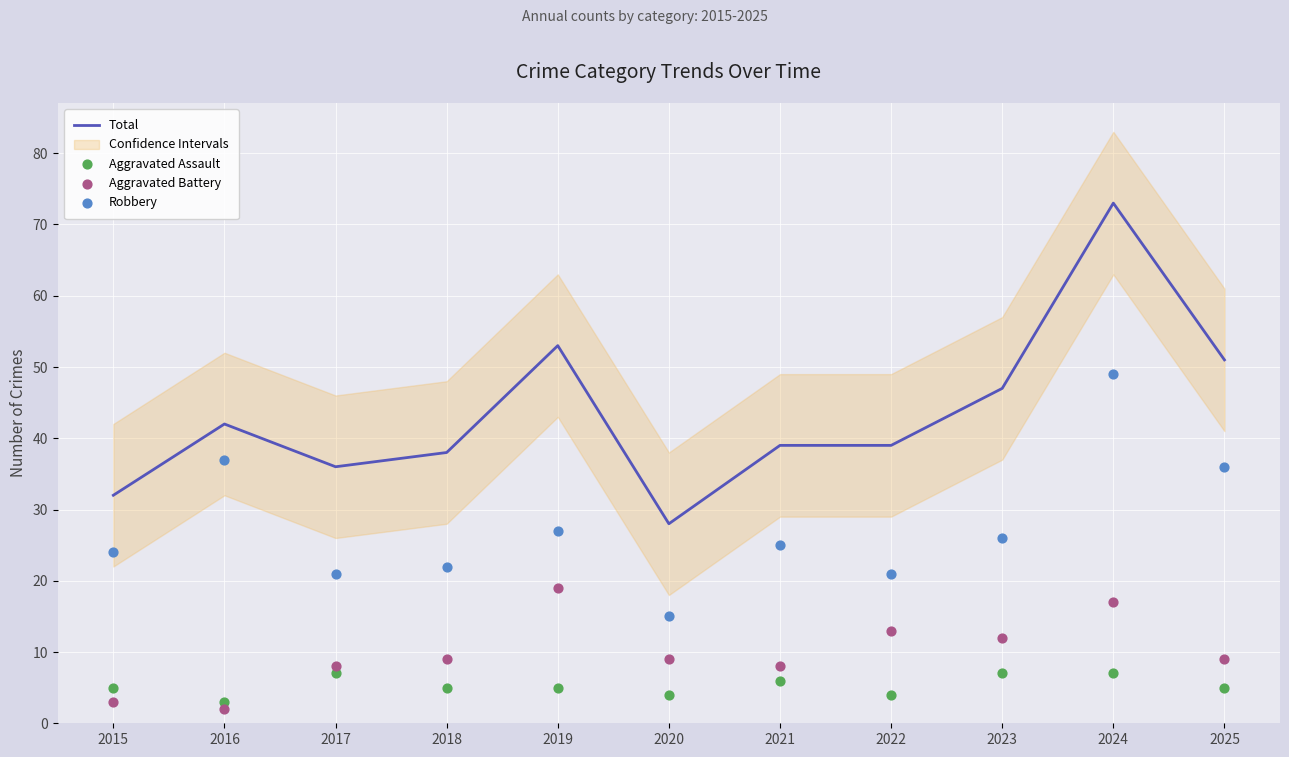

At which category is the sum across all series the highest?

2024